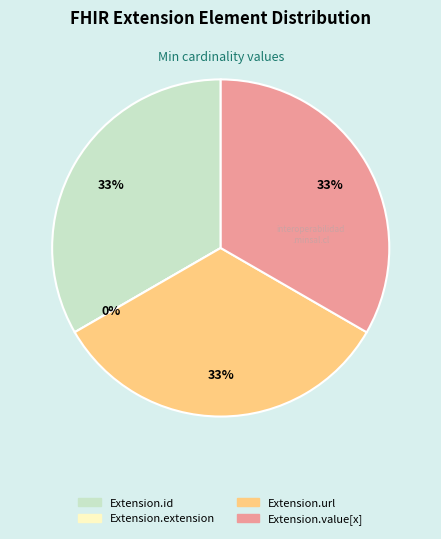

To the nearest percent, what percentage of the pie is Extension.value[x]?

33%